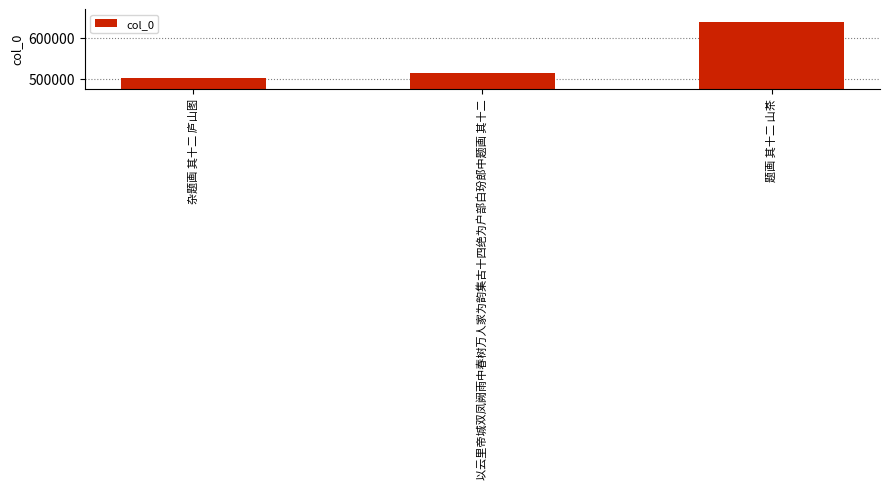

Reading right to left, what are all the values shown in this chart?

636893	514654	502099